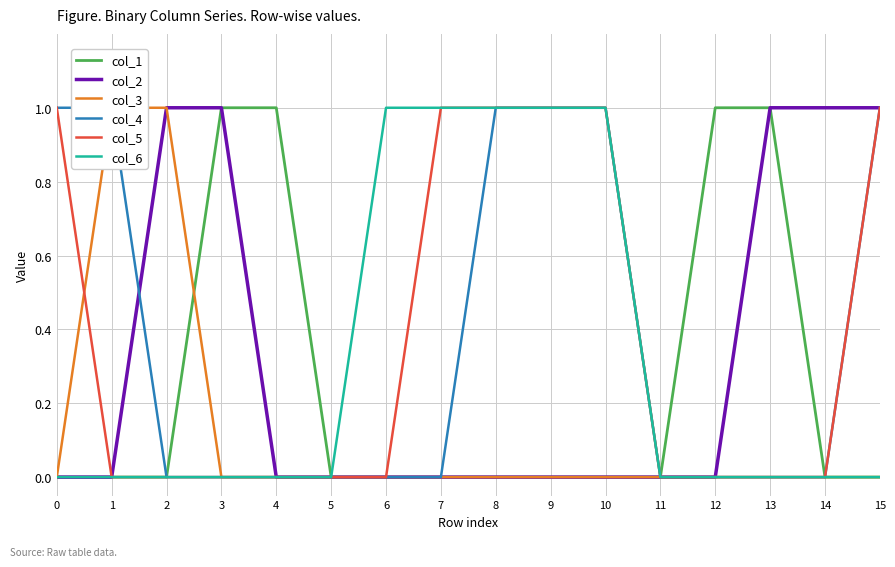

At which category is the sum across all series the highest?

8